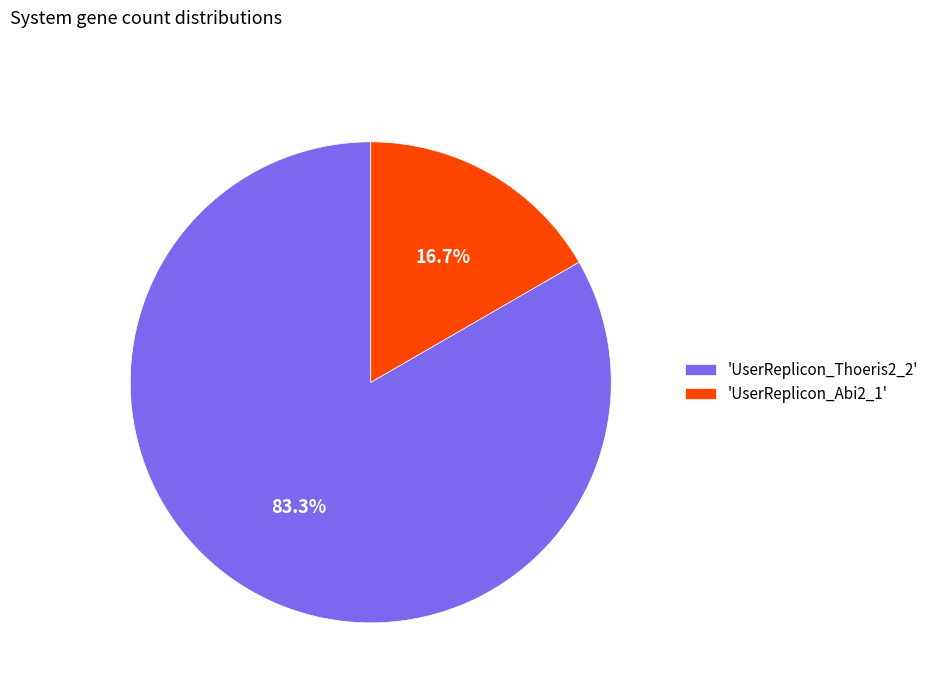

Combined, do 'UserReplicon_Abi2_1' and 'UserReplicon_Thoeris2_2' account for over 50%?

Yes